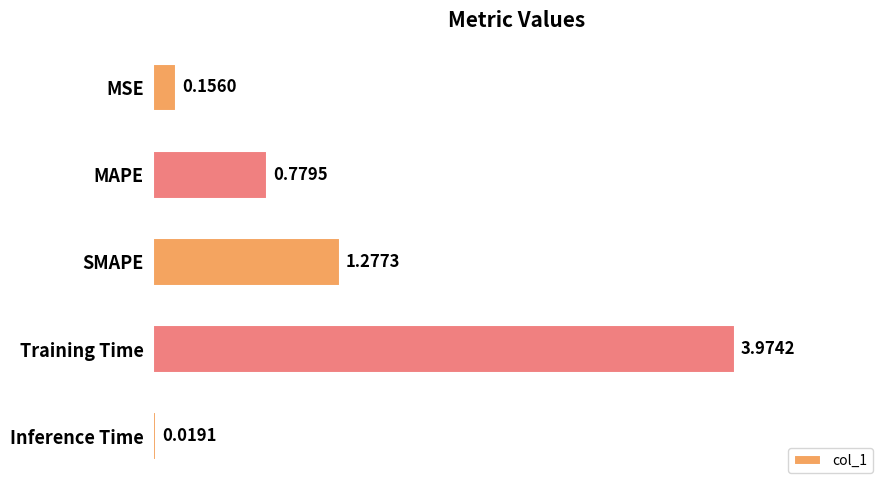

At which label is the value closest to 1?

MAPE